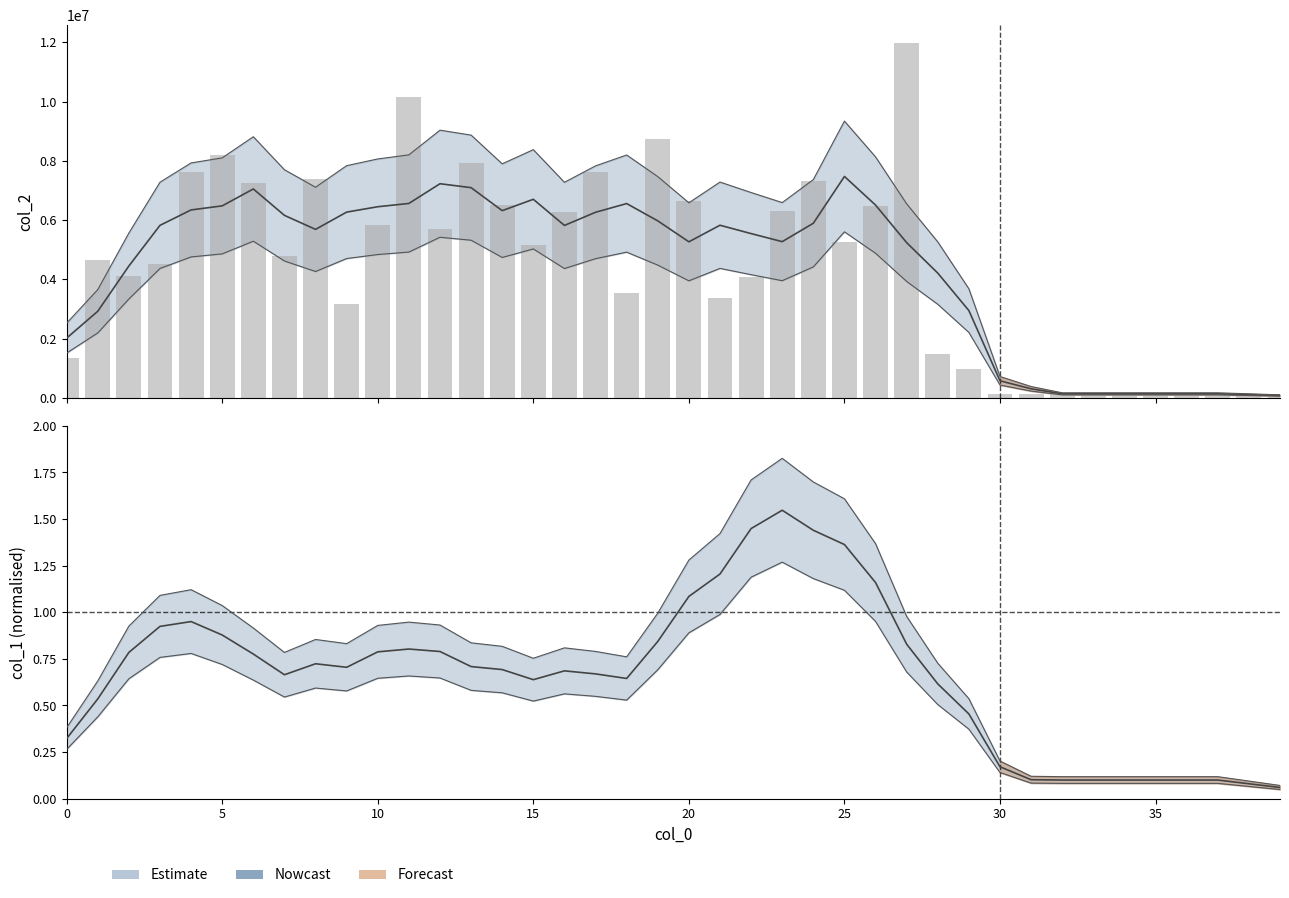

Which series has the largest total across all categories?

col_2 bars